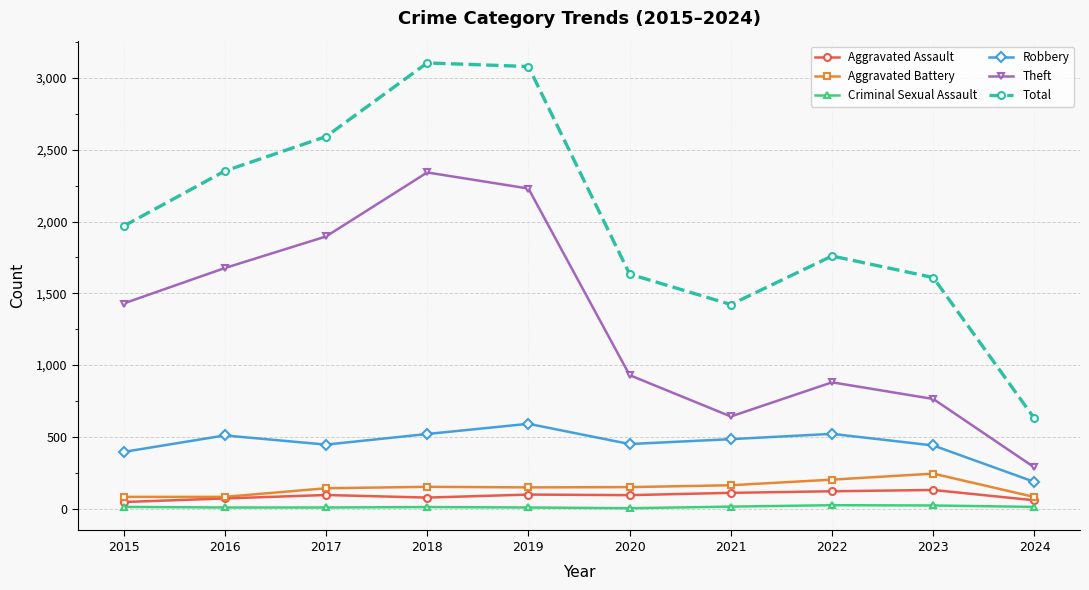

Which series has the largest range (max minus min)?

Total